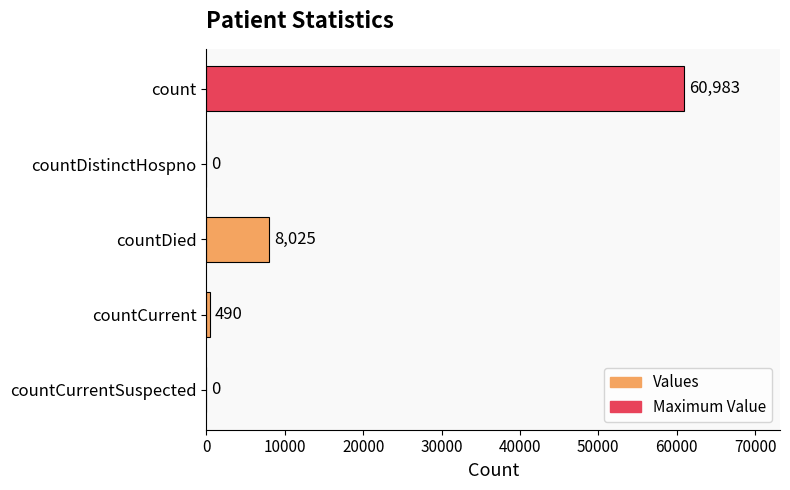

Between countDied and countCurrentSuspected, which is larger?

countDied